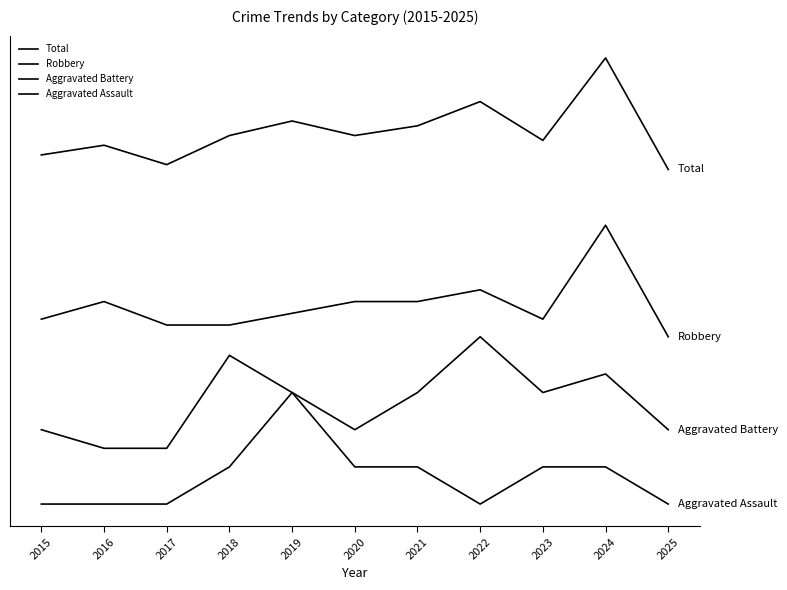

Does the chart have visible grid lines?

No